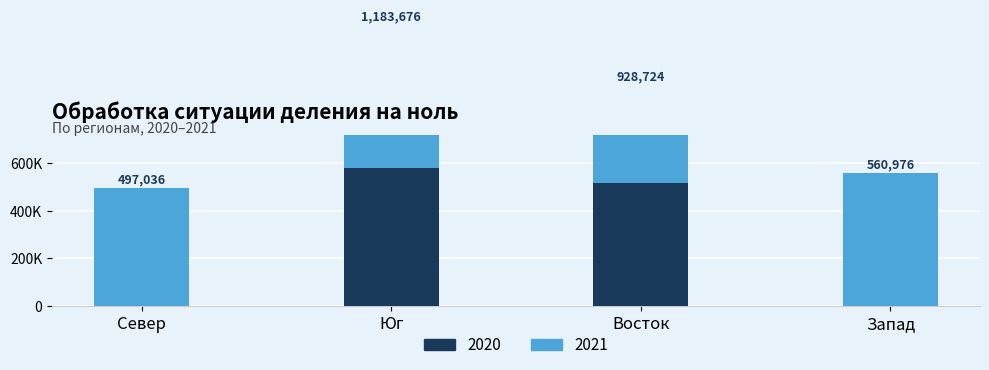

At how many categories does at least one series exceed 264673?

4